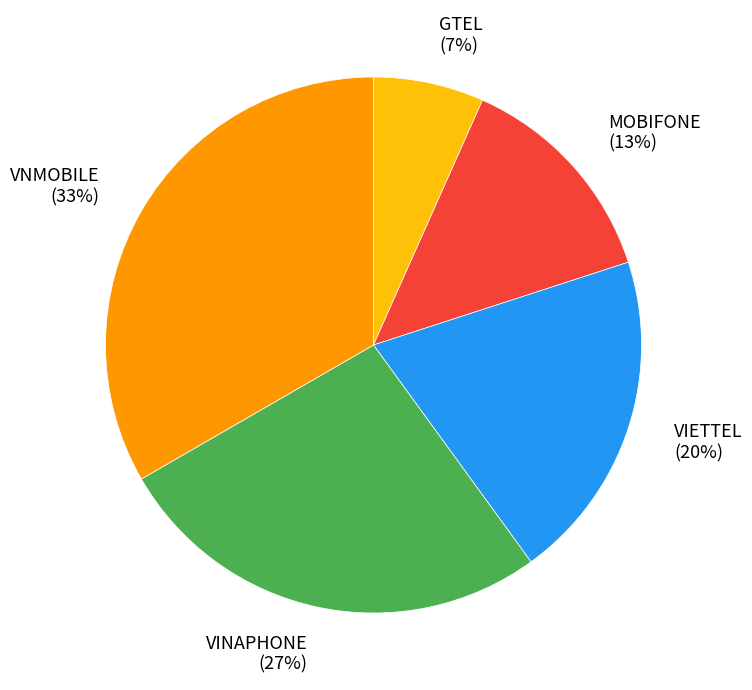

How many slices are in this pie chart?

5